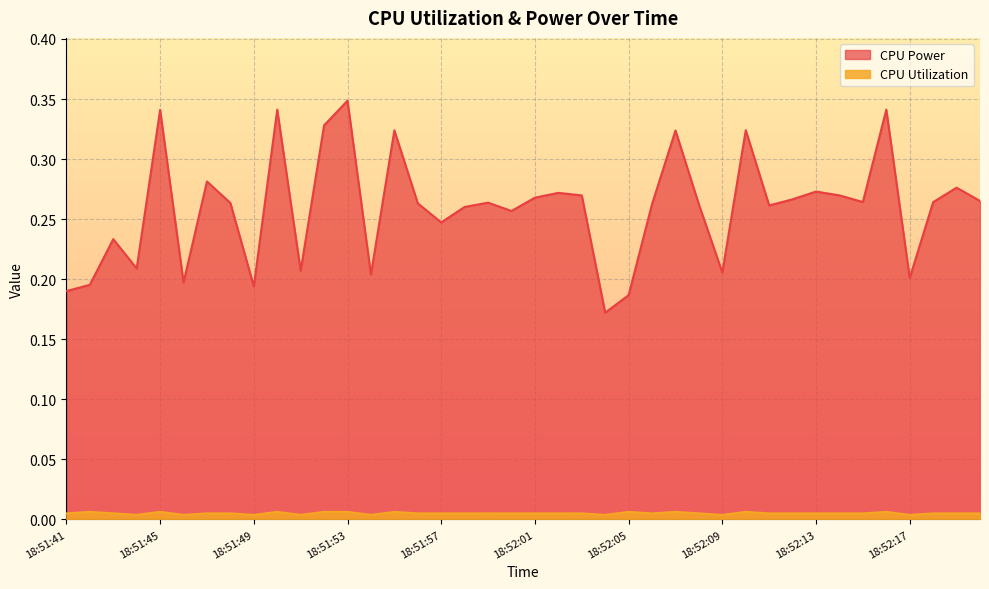

What position from the left is 18:52:05?

25